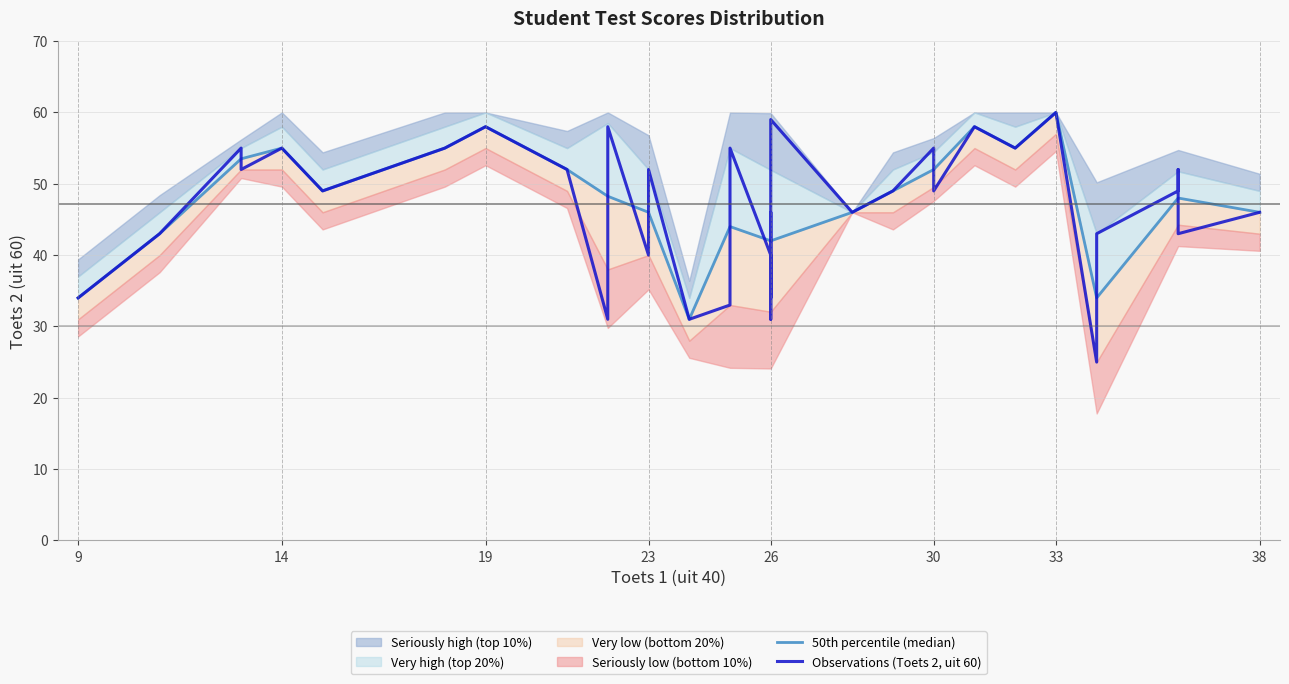

Which has a higher value, 25 or 34?

25